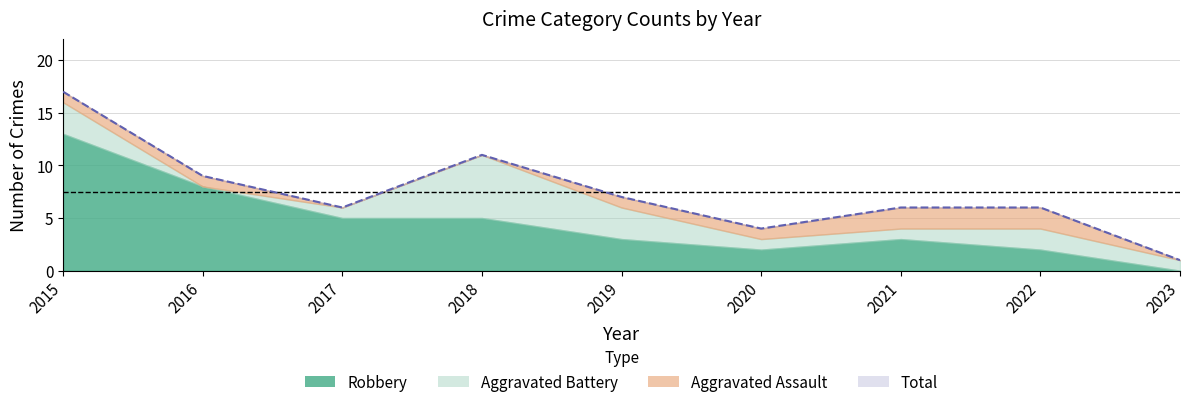

What is the approximate value of Aggravated Assault at 2020?

1